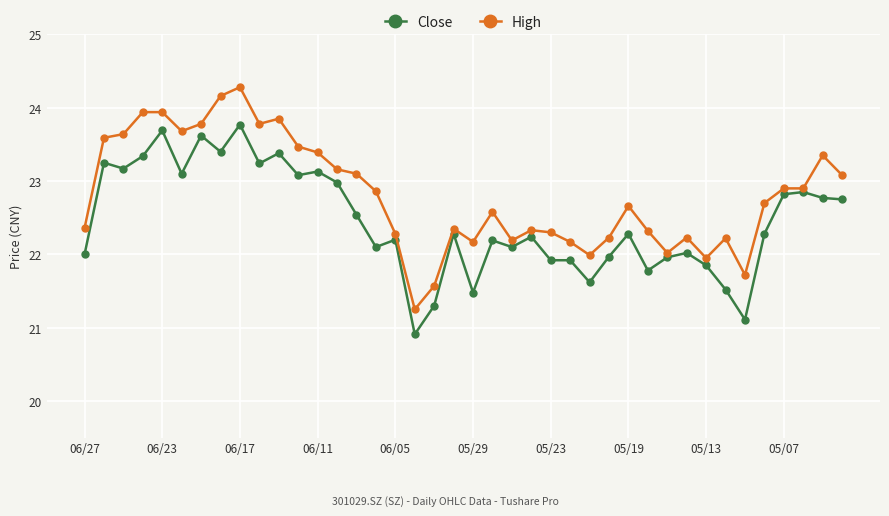

Which series has the largest range (max minus min)?

High